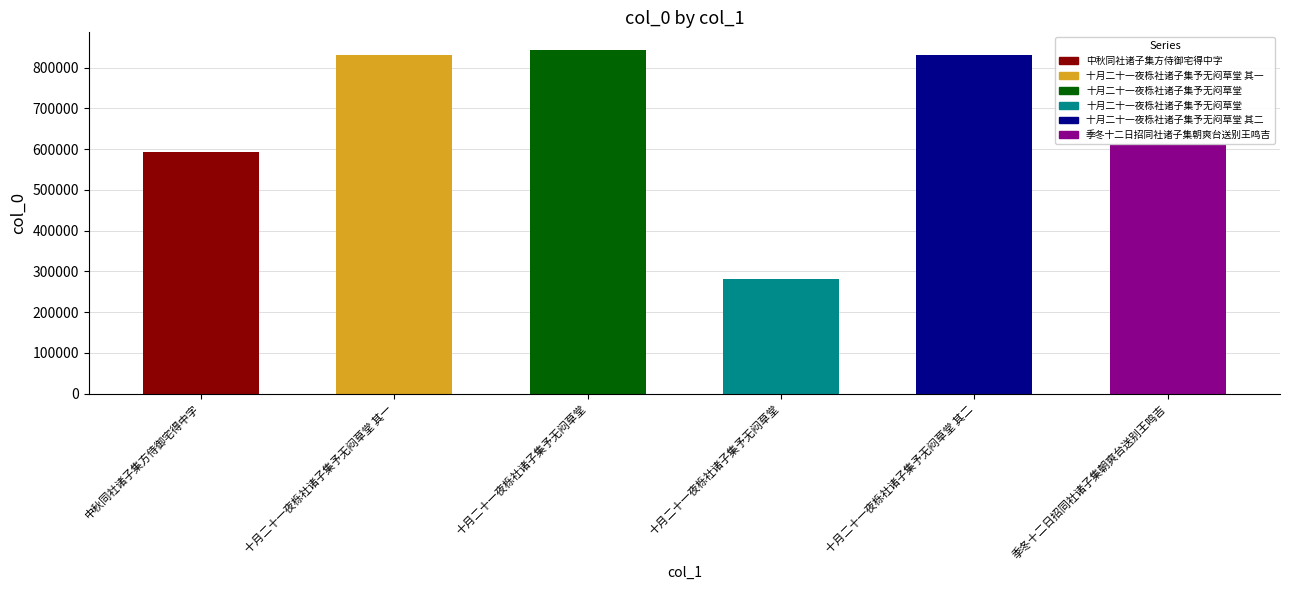

Reading right to left, transcribe all the data shown in this chart.

612279	831885	280877	844260	831884	592199